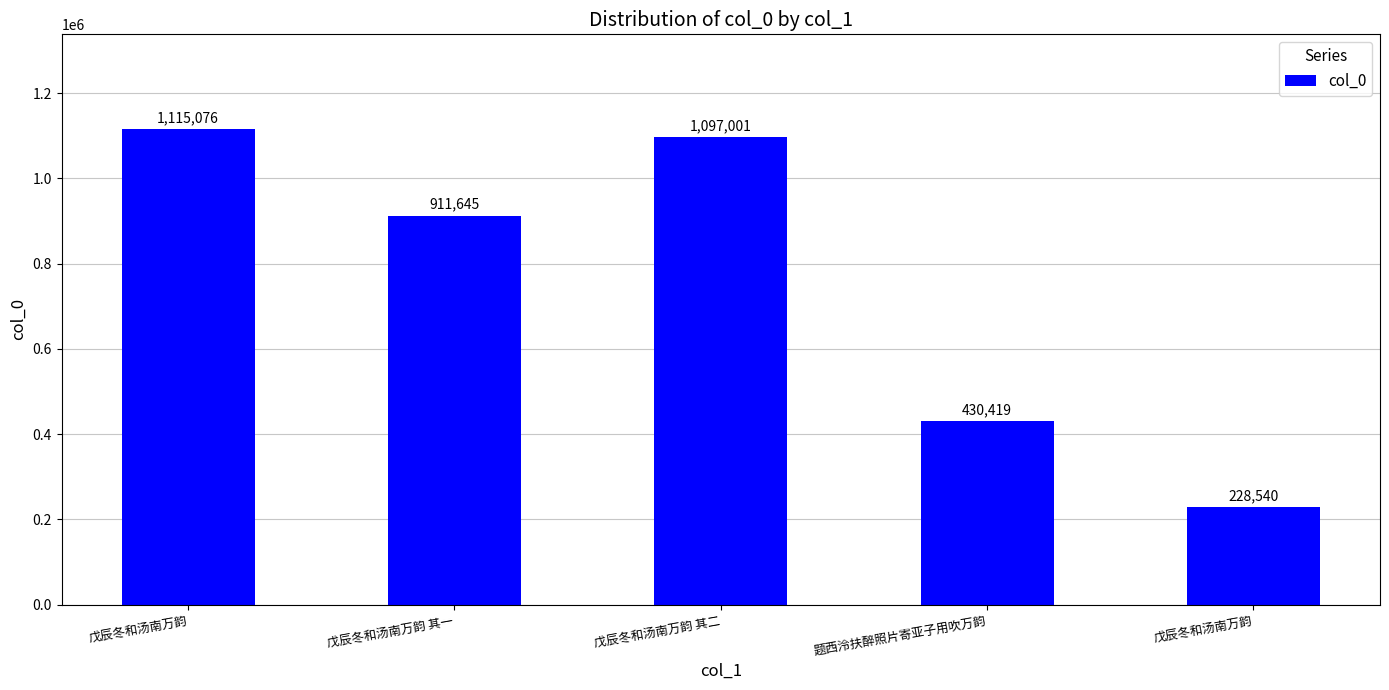

Rank the categories by value from lowest to highest.

戊辰冬和汤南万韵, 题西泠扶醉照片寄亚子用吹万韵, 戊辰冬和汤南万韵 其一, 戊辰冬和汤南万韵 其二, 戊辰冬和汤南万韵